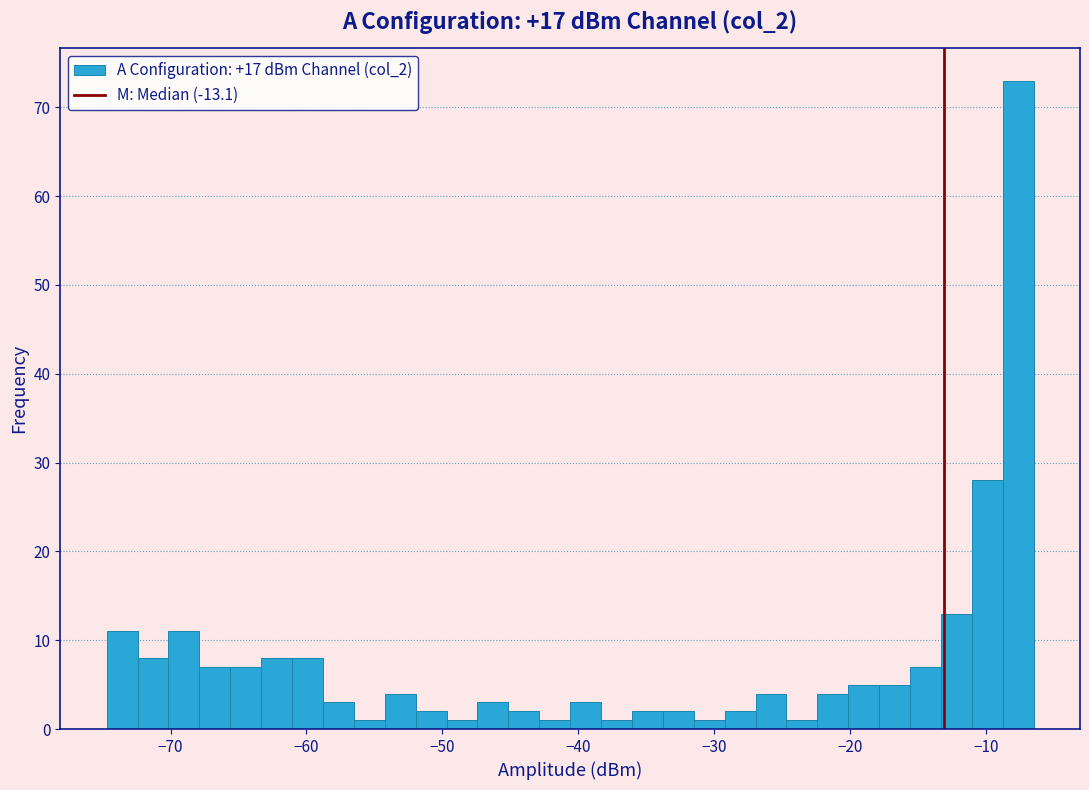

Read against the x-axis, roughly where is the centre of the tallest bar?

-8